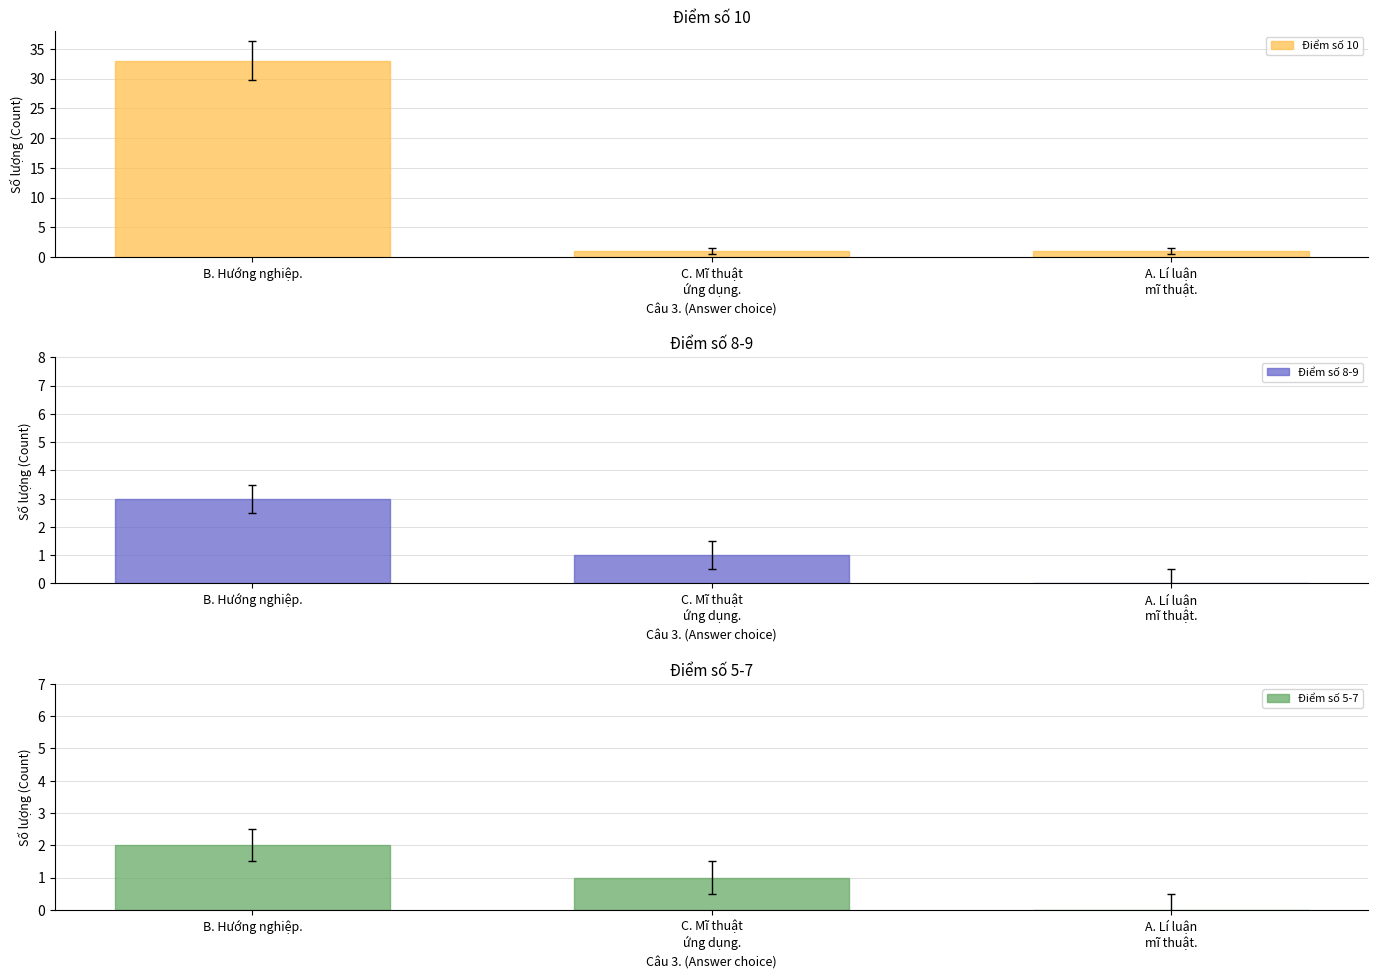

Rank the series at C. Mĩ thuật
ứng dụng. from highest to lowest value.

Điểm số 10, Điểm số 8-9, Điểm số 5-7